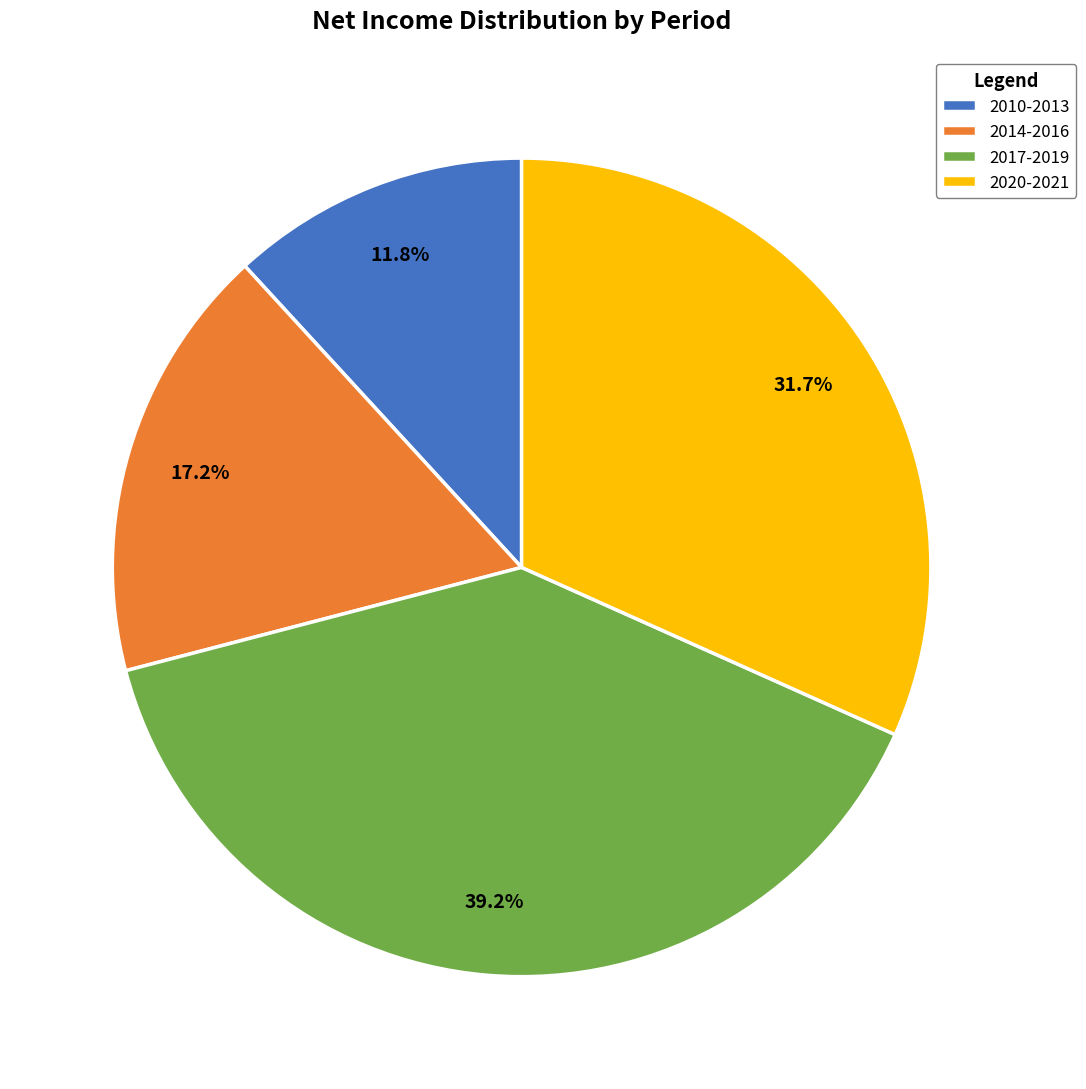

Approximately how many times larger is the value at 2014-2016 compared to 2010-2013?

1.5